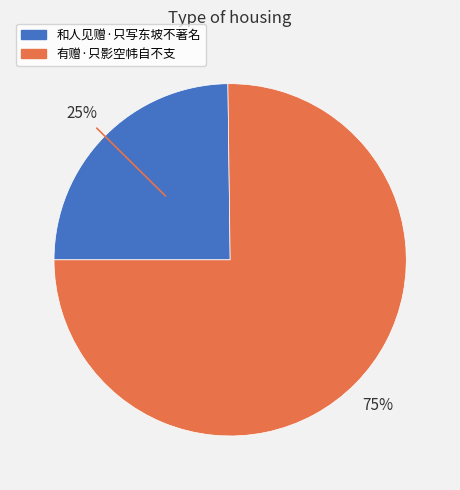

Does any single category account for the majority?

Yes